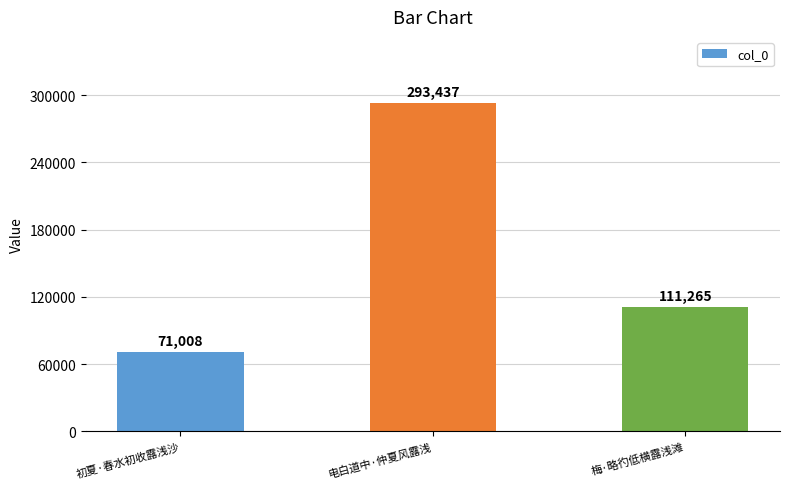

Rank the categories by value from lowest to highest.

初夏·春水初收露浅沙, 梅·略彴低横露浅滩, 电白道中·仲夏风露浅